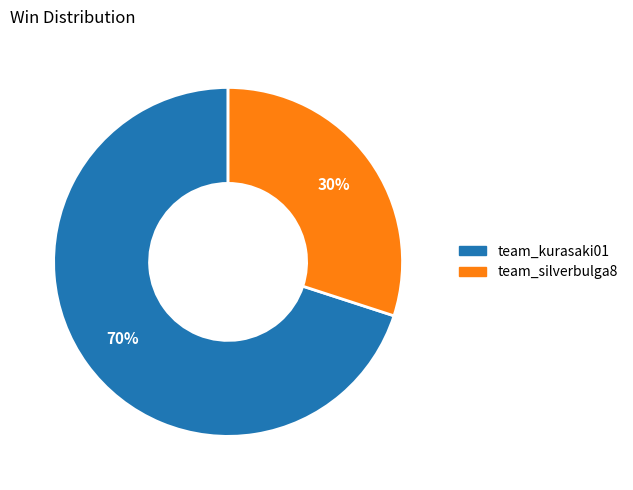

Rank the categories by value from lowest to highest.

team_silverbulga8, team_kurasaki01